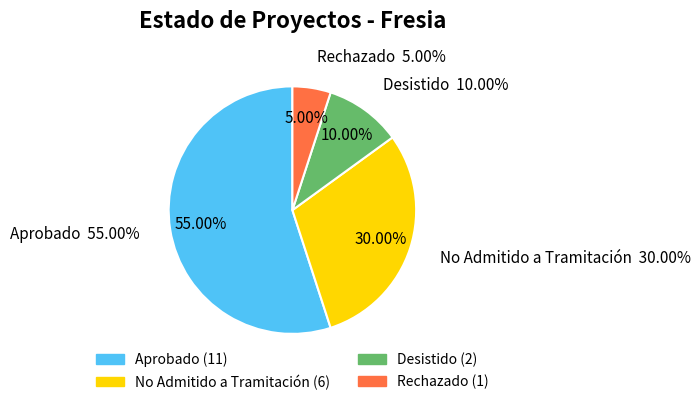

How many slices are in this pie chart?

4